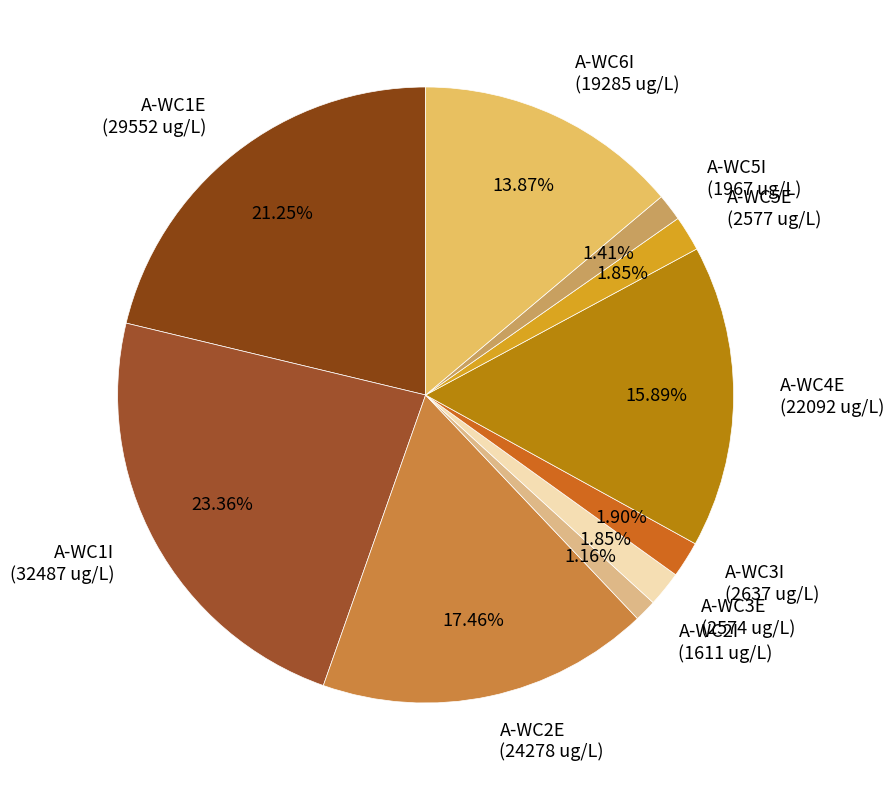

Count the number of slices in the pie.

10